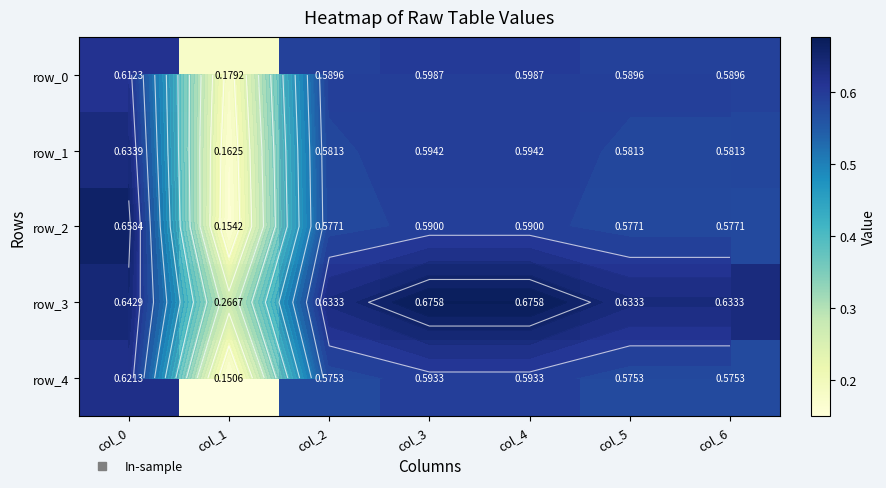

Reading left to right, extract all data points from this chart.

row_0: 0.6	0.2	0.6	0.6	0.6	0.6	0.6
row_1: 0.6	0.2	0.6	0.6	0.6	0.6	0.6
row_2: 0.7	0.2	0.6	0.6	0.6	0.6	0.6
row_3: 0.6	0.3	0.6	0.7	0.7	0.6	0.6
row_4: 0.6	0.2	0.6	0.6	0.6	0.6	0.6